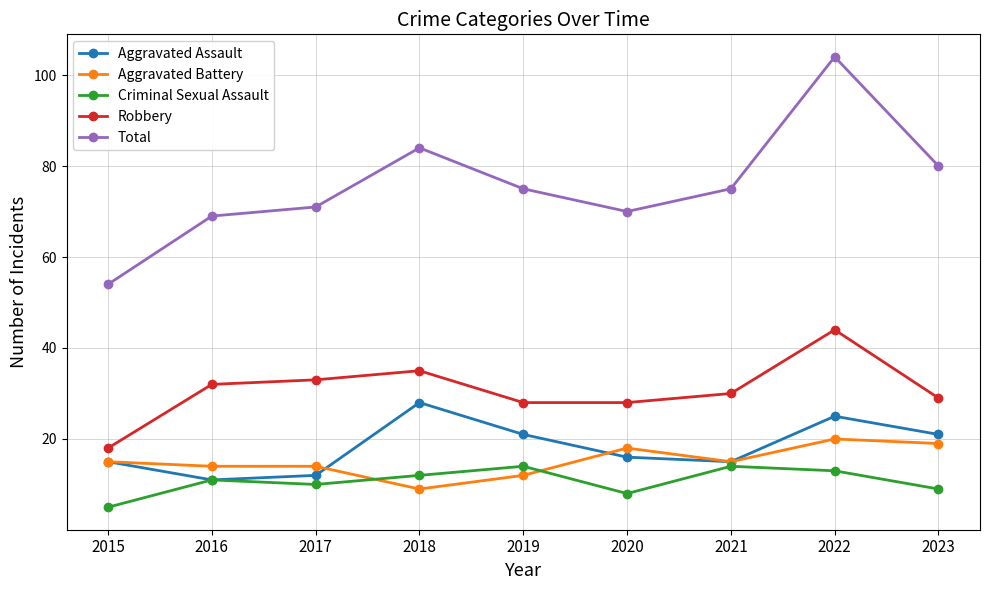

The value of Aggravated Battery at 2017 is 14. True or false?

True